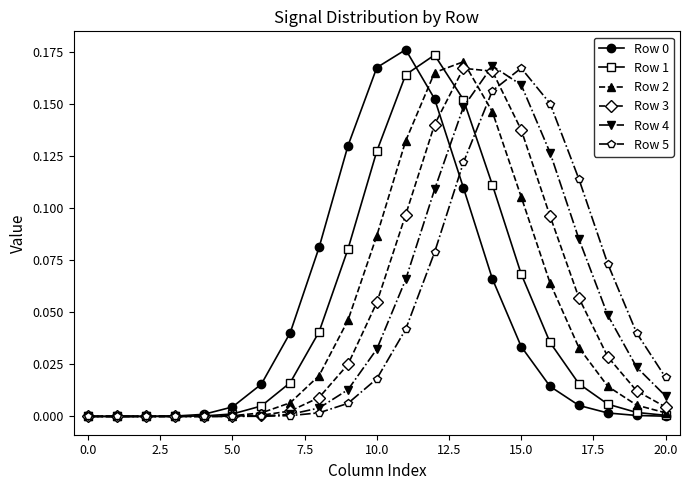

How many lines are shown in the chart?

6